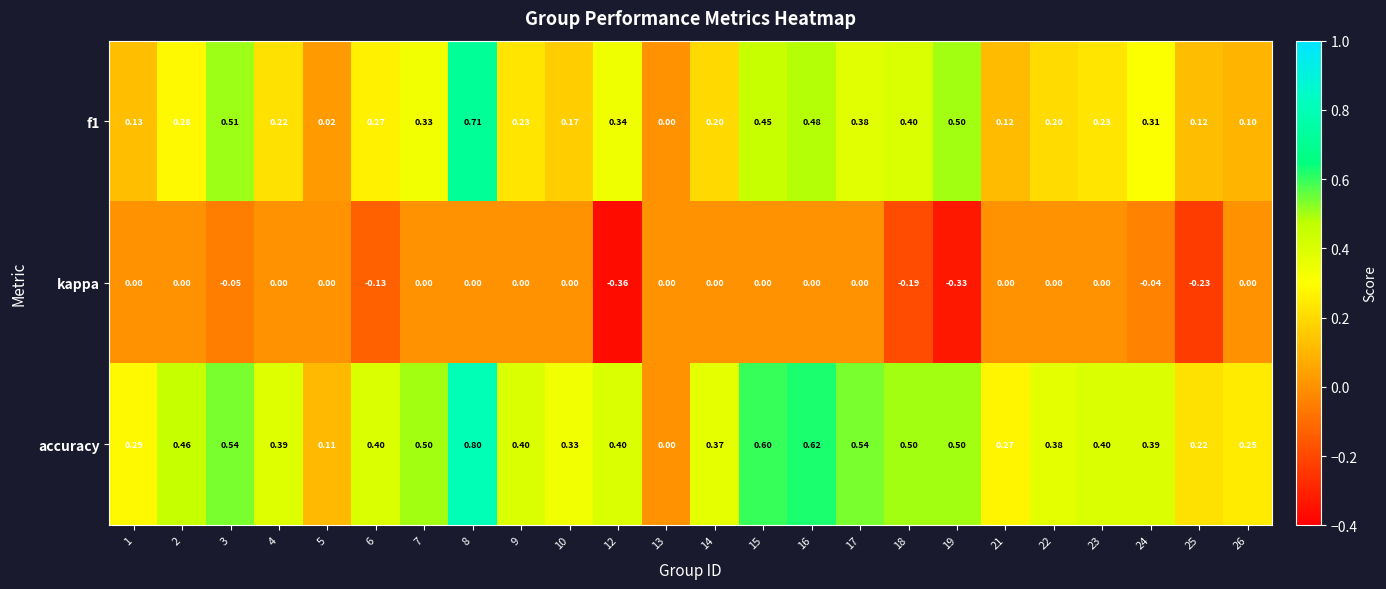

Between 10 and 25, which series saw the biggest shift?

kappa